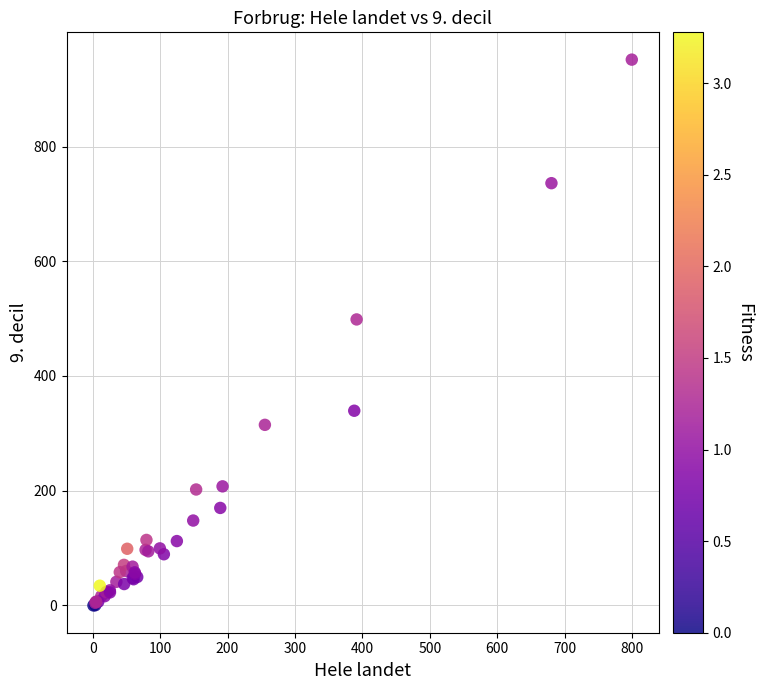

What Y value in the scatter plot is closest to 475?

498.6